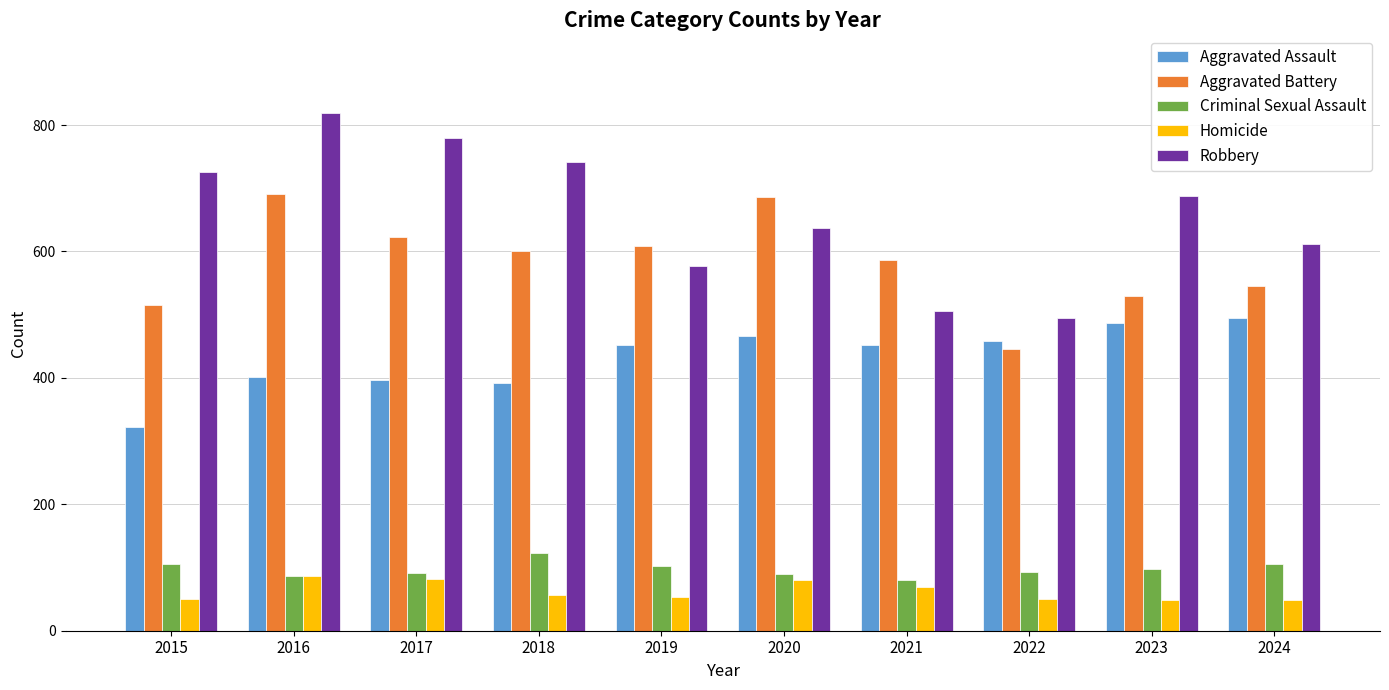

What is the value of the Homicide bar at the 6th from the left?

81